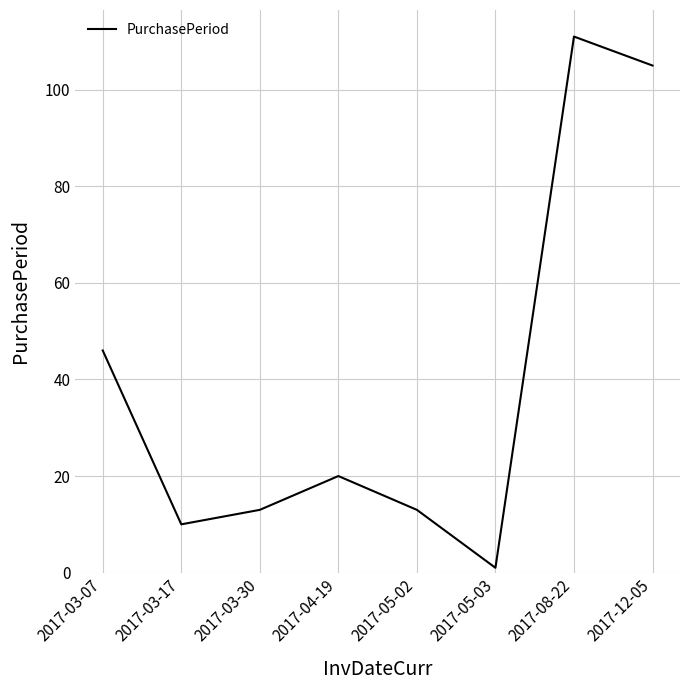

What position from the left is 2017-03-30?

3